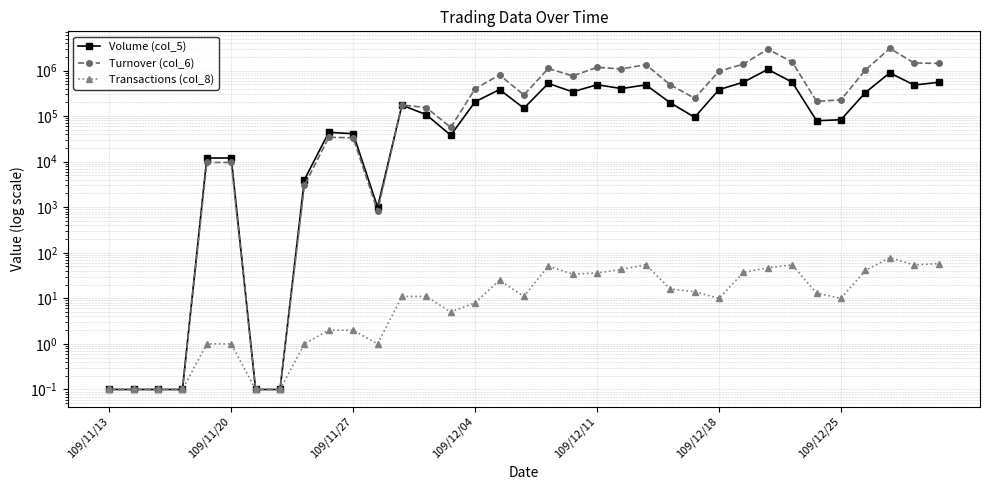

At which category does the chart reach its peak across all series?

32